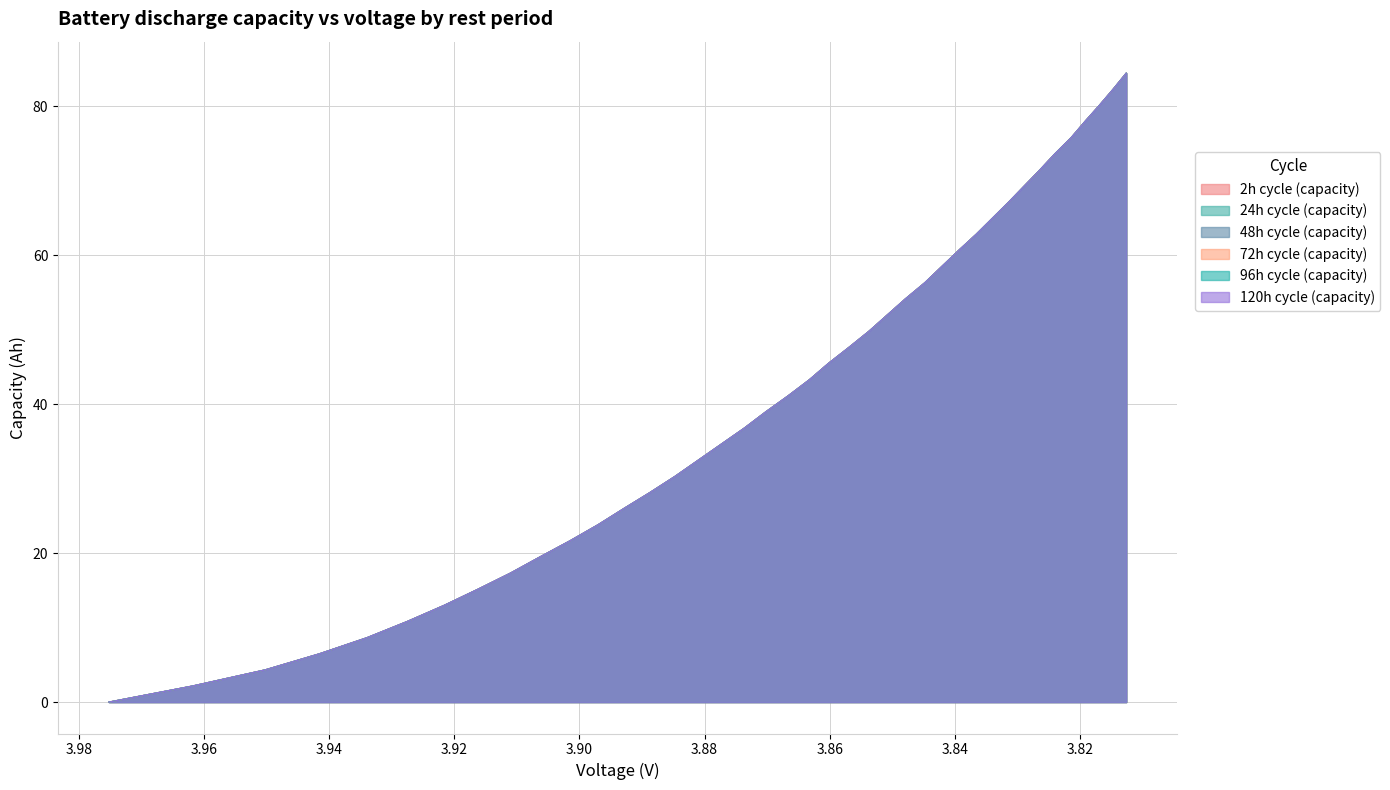

How many data points in 2h cycle (capacity) are less than 43?

20